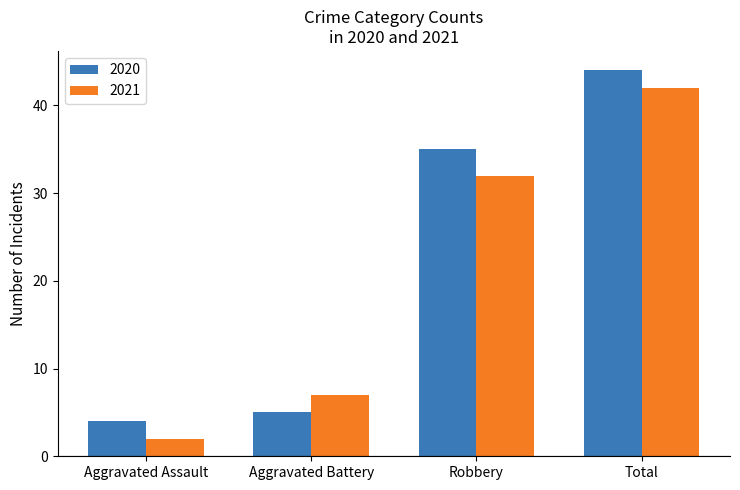

What are all the series names shown in the legend?

2020, 2021